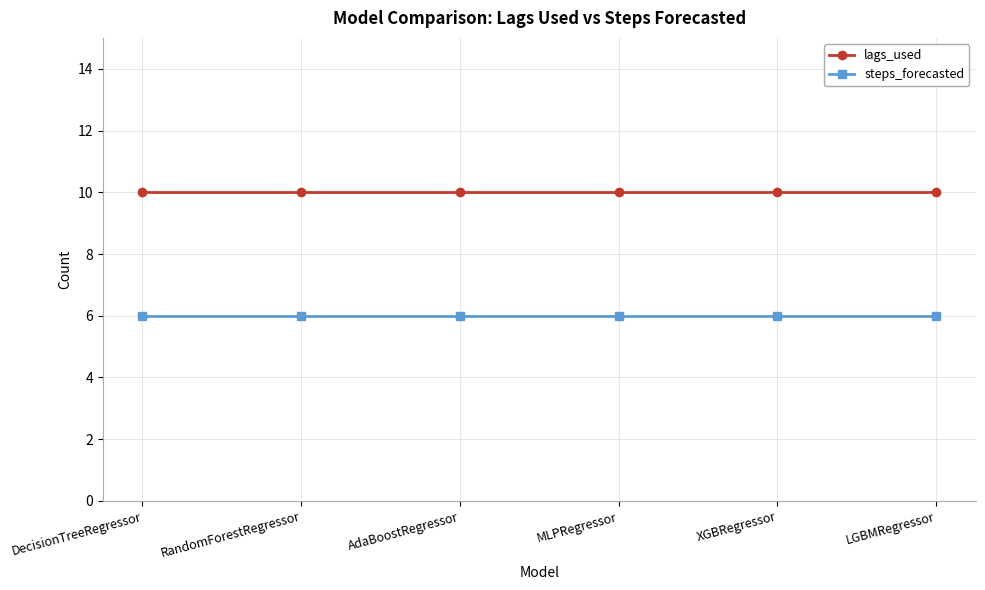

How many distinct data groups are displayed?

2